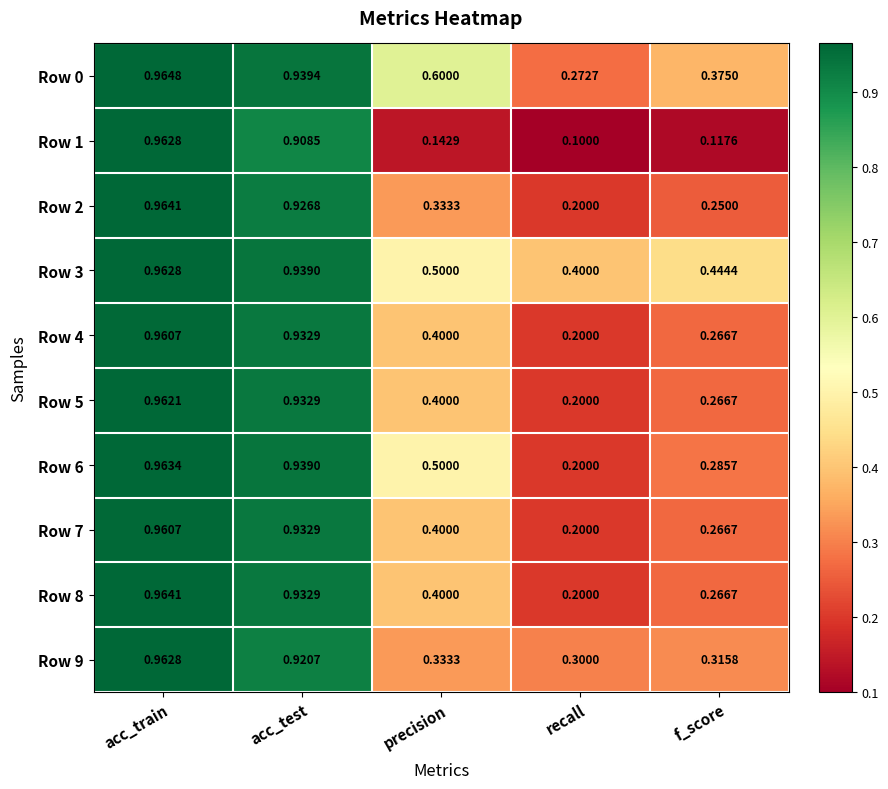

List the labels in order of Row 2 value, largest first.

acc_train, acc_test, precision, f_score, recall